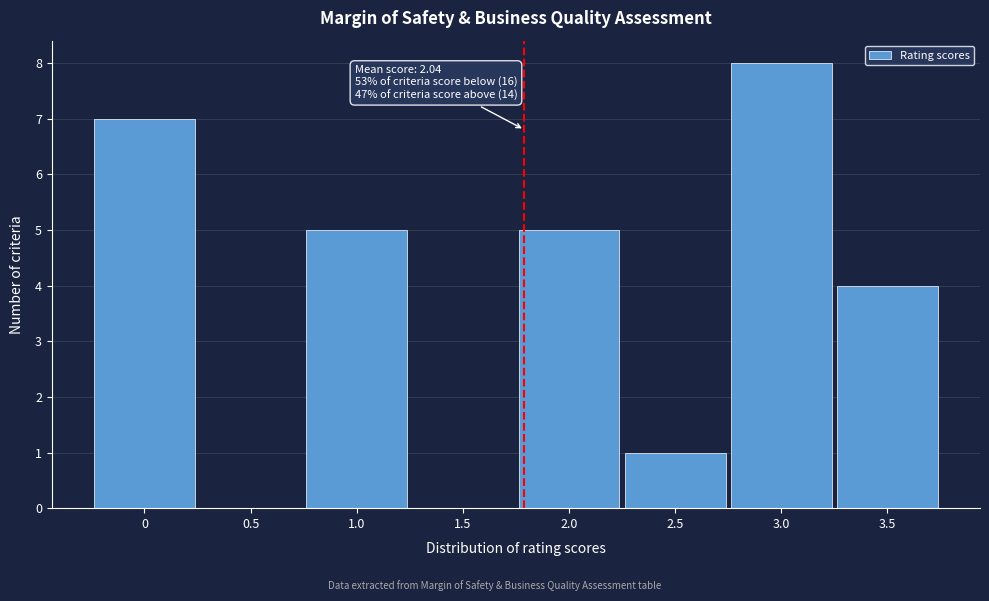

Reading left to right, list all the values displayed in this chart.

0=7	0.5=0	1.0=5	1.5=0	2.0=5	2.5=1	3.0=8	3.5=4